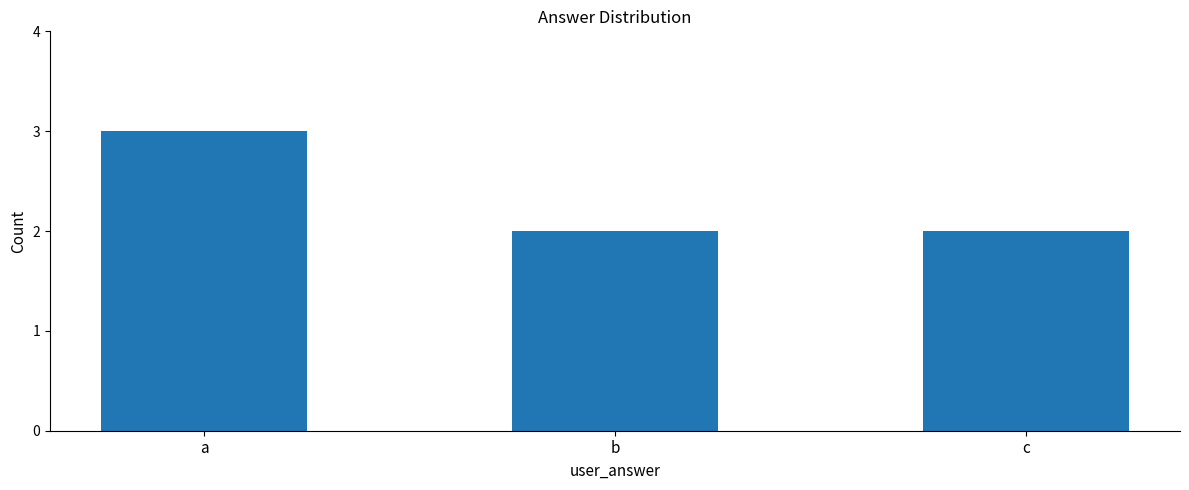

What is the ratio of the value at b to the value at c?

1.0